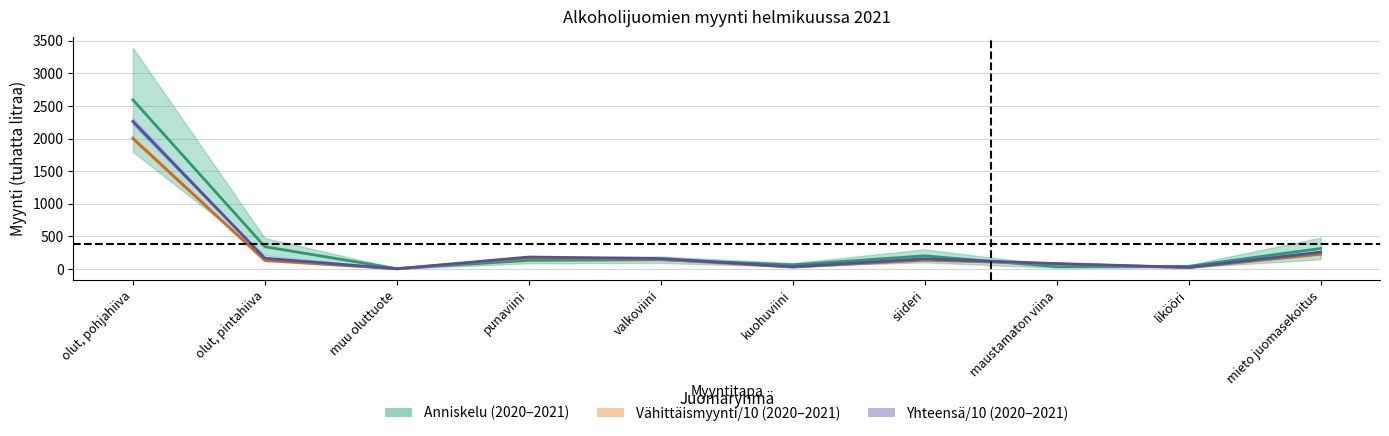

What position from the right is kuohuviini?

5